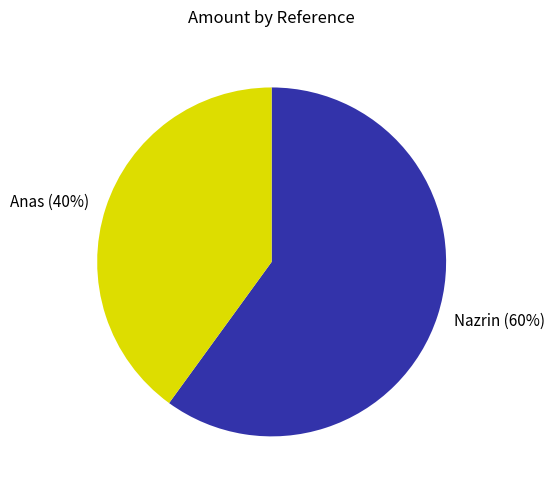

To the nearest percent, what is the difference between the Nazrin and Anas slice percentages?

20%